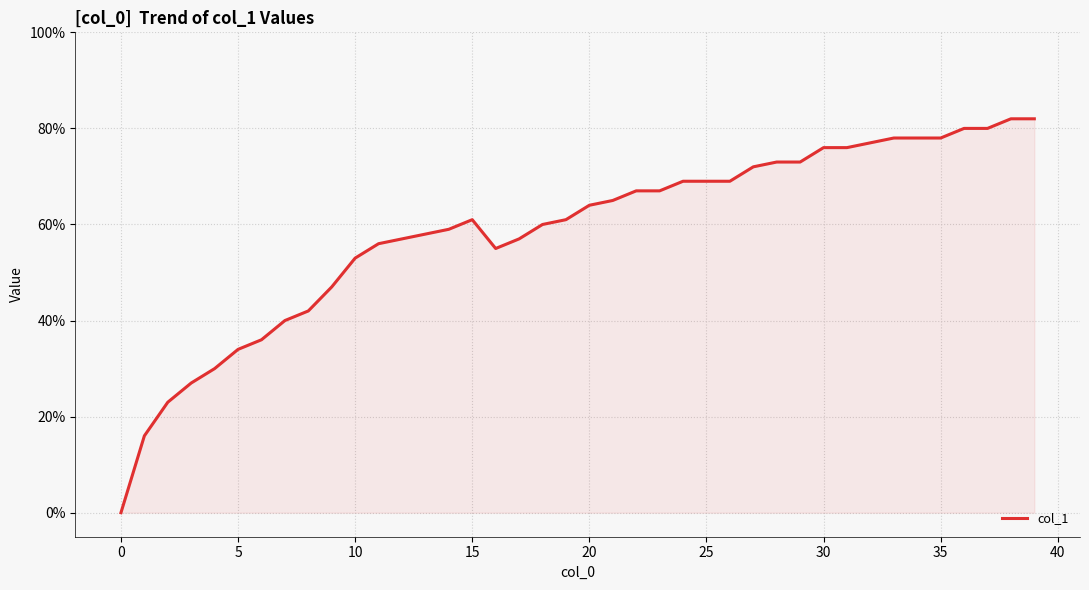

Is this an area chart (filled region under the line)?

Yes